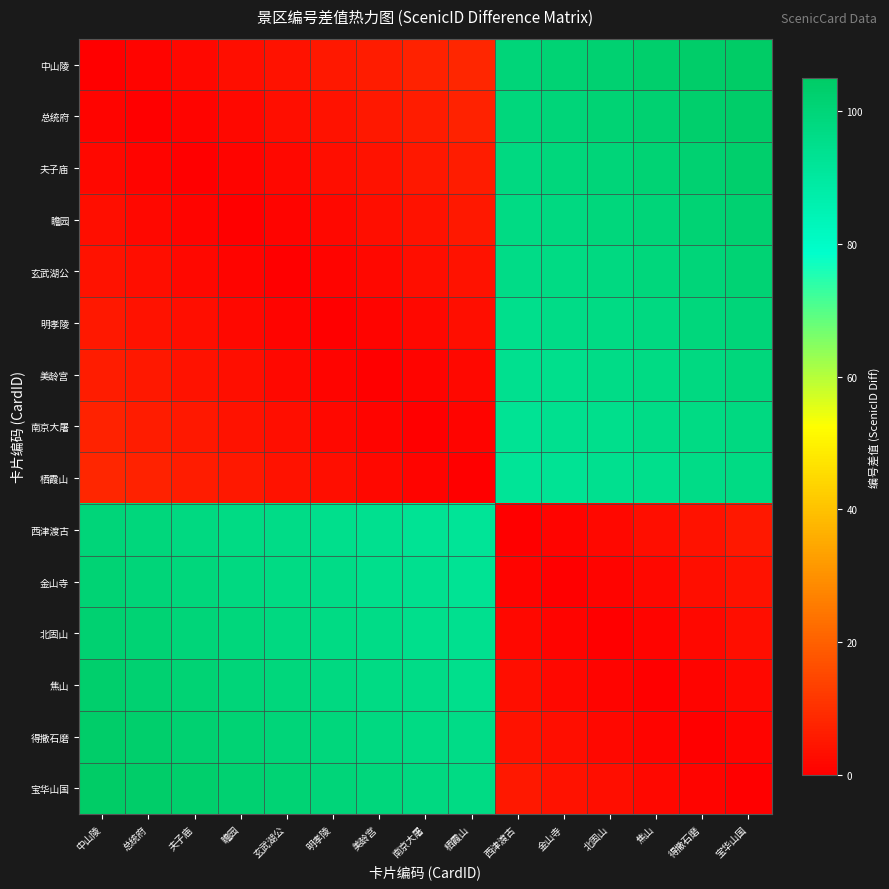

Reading left to right, what are all the values shown in this chart?

中山陵: 中山陵=0	总统府=1	夫子庙=2	瞻园=3	玄武湖公=4	明孝陵=5	美龄宫=6	南京大屠=7	栖霞山=8	西津渡古=100	金山寺=101	北固山=102	焦山=103	得撒石磨=104	宝华山国=105
总统府: 中山陵=1	总统府=0	夫子庙=1	瞻园=2	玄武湖公=3	明孝陵=4	美龄宫=5	南京大屠=6	栖霞山=7	西津渡古=99	金山寺=100	北固山=101	焦山=102	得撒石磨=103	宝华山国=104
夫子庙: 中山陵=2	总统府=1	夫子庙=0	瞻园=1	玄武湖公=2	明孝陵=3	美龄宫=4	南京大屠=5	栖霞山=6	西津渡古=98	金山寺=99	北固山=100	焦山=101	得撒石磨=102	宝华山国=103
瞻园: 中山陵=3	总统府=2	夫子庙=1	瞻园=0	玄武湖公=1	明孝陵=2	美龄宫=3	南京大屠=4	栖霞山=5	西津渡古=97	金山寺=98	北固山=99	焦山=100	得撒石磨=101	宝华山国=102
玄武湖公: 中山陵=4	总统府=3	夫子庙=2	瞻园=1	玄武湖公=0	明孝陵=1	美龄宫=2	南京大屠=3	栖霞山=4	西津渡古=96	金山寺=97	北固山=98	焦山=99	得撒石磨=100	宝华山国=101
明孝陵: 中山陵=5	总统府=4	夫子庙=3	瞻园=2	玄武湖公=1	明孝陵=0	美龄宫=1	南京大屠=2	栖霞山=3	西津渡古=95	金山寺=96	北固山=97	焦山=98	得撒石磨=99	宝华山国=100
美龄宫: 中山陵=6	总统府=5	夫子庙=4	瞻园=3	玄武湖公=2	明孝陵=1	美龄宫=0	南京大屠=1	栖霞山=2	西津渡古=94	金山寺=95	北固山=96	焦山=97	得撒石磨=98	宝华山国=99
南京大屠: 中山陵=7	总统府=6	夫子庙=5	瞻园=4	玄武湖公=3	明孝陵=2	美龄宫=1	南京大屠=0	栖霞山=1	西津渡古=93	金山寺=94	北固山=95	焦山=96	得撒石磨=97	宝华山国=98
栖霞山: 中山陵=8	总统府=7	夫子庙=6	瞻园=5	玄武湖公=4	明孝陵=3	美龄宫=2	南京大屠=1	栖霞山=0	西津渡古=92	金山寺=93	北固山=94	焦山=95	得撒石磨=96	宝华山国=97
西津渡古: 中山陵=100	总统府=99	夫子庙=98	瞻园=97	玄武湖公=96	明孝陵=95	美龄宫=94	南京大屠=93	栖霞山=92	西津渡古=0	金山寺=1	北固山=2	焦山=3	得撒石磨=4	宝华山国=5
金山寺: 中山陵=101	总统府=100	夫子庙=99	瞻园=98	玄武湖公=97	明孝陵=96	美龄宫=95	南京大屠=94	栖霞山=93	西津渡古=1	金山寺=0	北固山=1	焦山=2	得撒石磨=3	宝华山国=4
北固山: 中山陵=102	总统府=101	夫子庙=100	瞻园=99	玄武湖公=98	明孝陵=97	美龄宫=96	南京大屠=95	栖霞山=94	西津渡古=2	金山寺=1	北固山=0	焦山=1	得撒石磨=2	宝华山国=3
焦山: 中山陵=103	总统府=102	夫子庙=101	瞻园=100	玄武湖公=99	明孝陵=98	美龄宫=97	南京大屠=96	栖霞山=95	西津渡古=3	金山寺=2	北固山=1	焦山=0	得撒石磨=1	宝华山国=2
得撒石磨: 中山陵=104	总统府=103	夫子庙=102	瞻园=101	玄武湖公=100	明孝陵=99	美龄宫=98	南京大屠=97	栖霞山=96	西津渡古=4	金山寺=3	北固山=2	焦山=1	得撒石磨=0	宝华山国=1
宝华山国: 中山陵=105	总统府=104	夫子庙=103	瞻园=102	玄武湖公=101	明孝陵=100	美龄宫=99	南京大屠=98	栖霞山=97	西津渡古=5	金山寺=4	北固山=3	焦山=2	得撒石磨=1	宝华山国=0